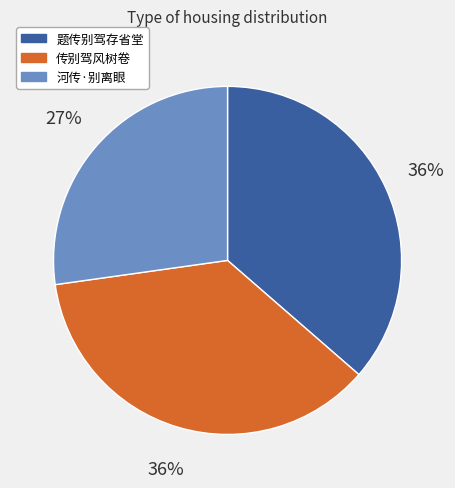

Count the number of slices in the pie.

3